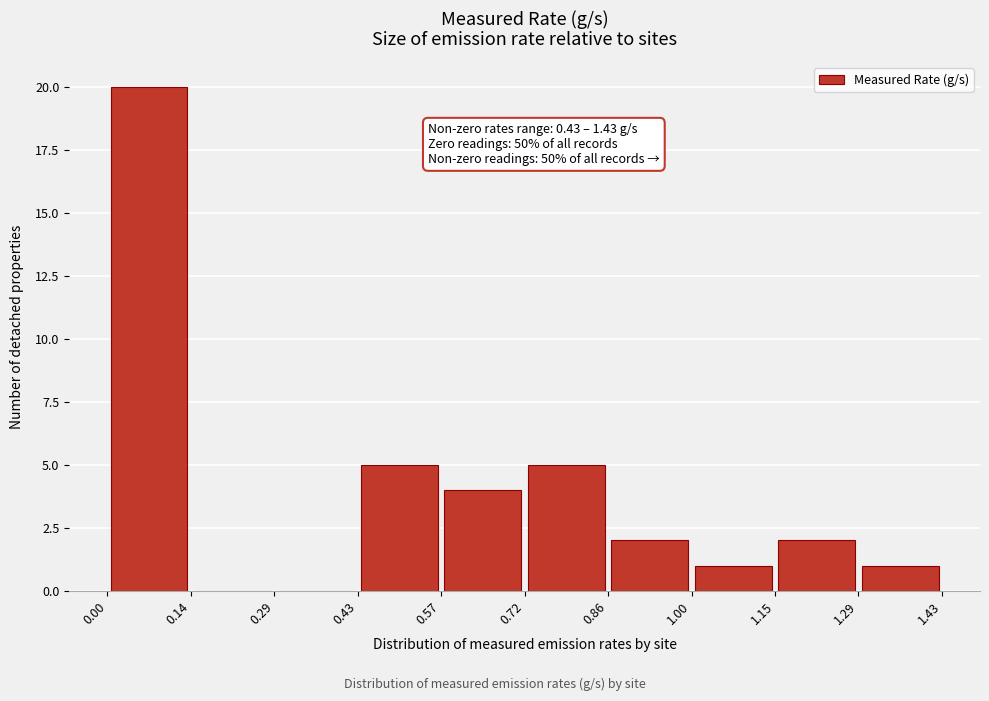

Which range on the x-axis has the tallest bar?

0.00 to 0.14